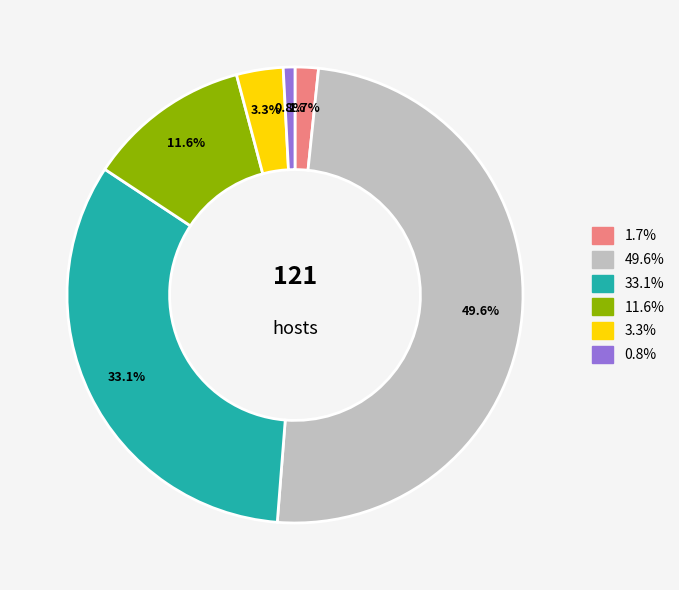

To the nearest percent, what is the difference between the largest and smallest slice percentages?

49%